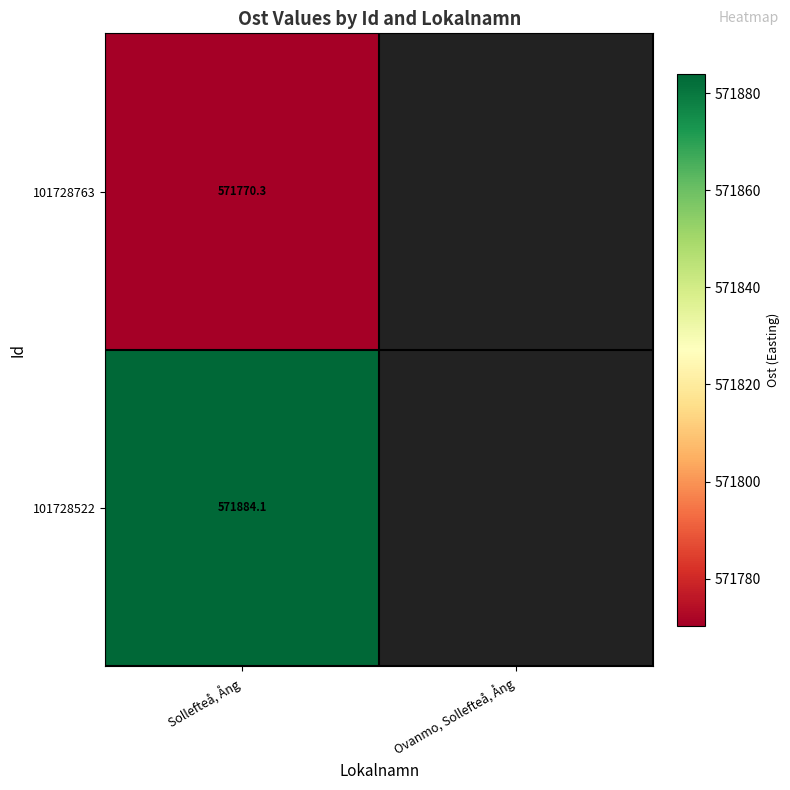

Where is 101728763 nearest to the value 571770?

Sollefteå, Ång